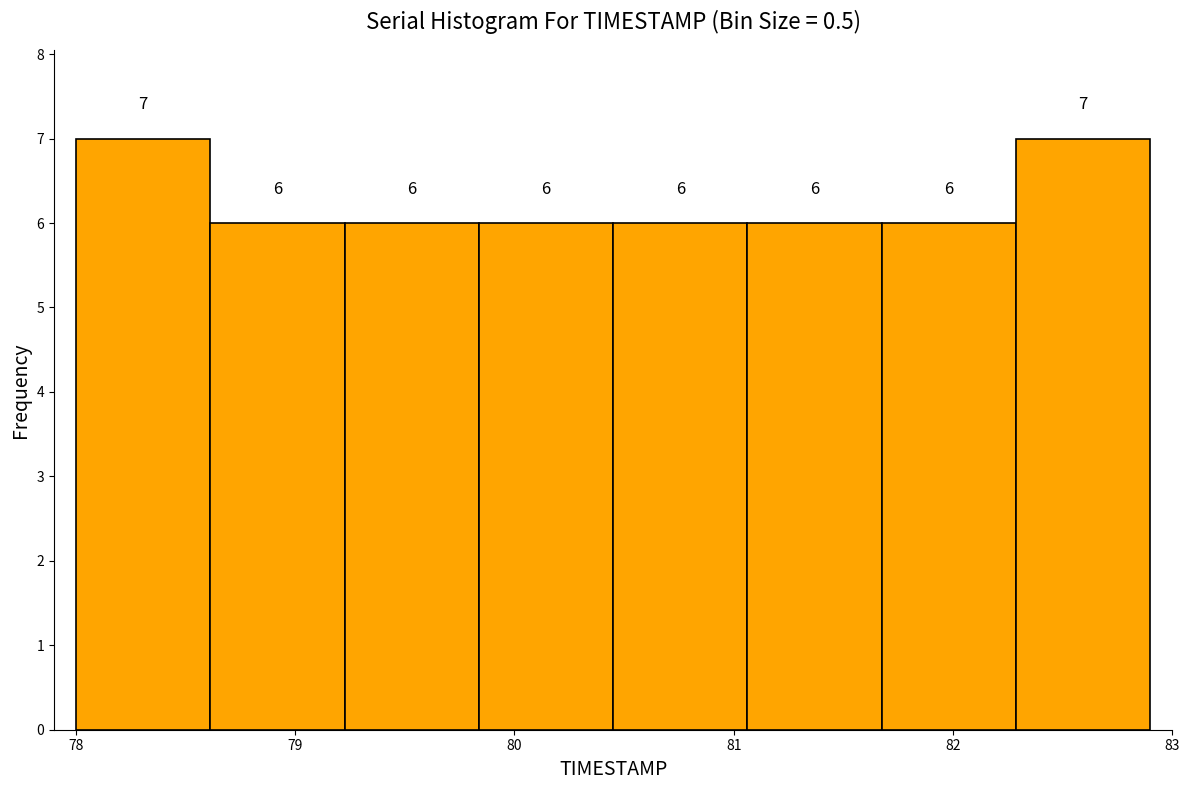

How tall is the bar that spans 81.1 to 81.7 on the x-axis? The bar edges are not printed on the chart, so give them approximately, as read against the axis.

6